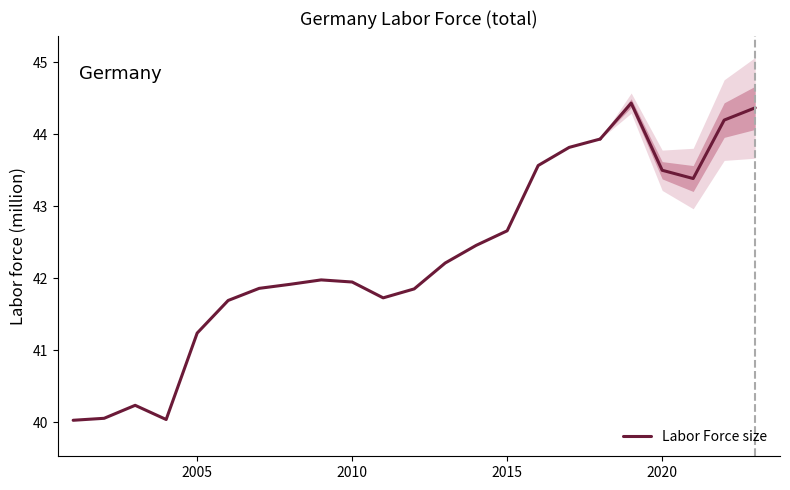

What is the change in value from 2015 to 14?

+2.6